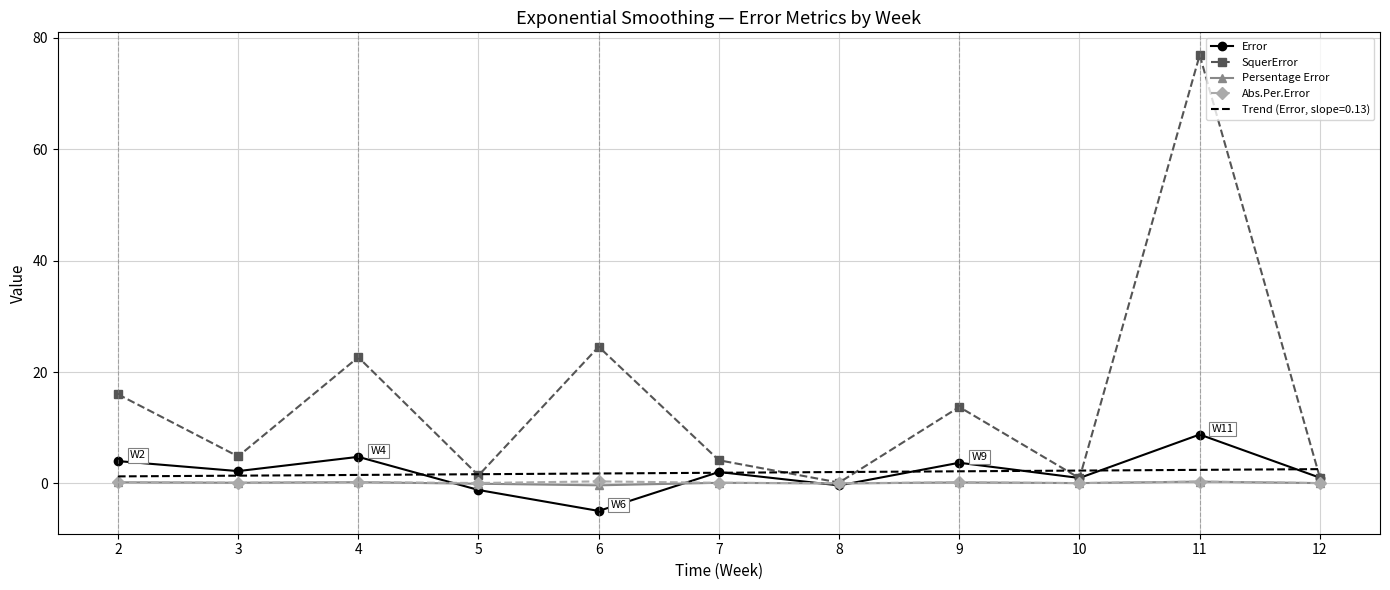

Which series has the widest spread of values?

SquerError